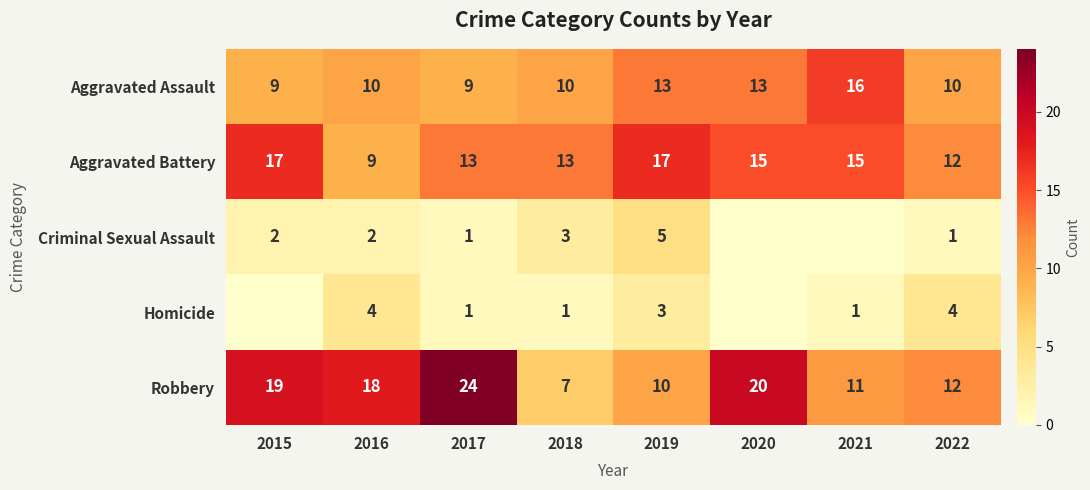

What value does the Aggravated Assault series have at 2019?

13